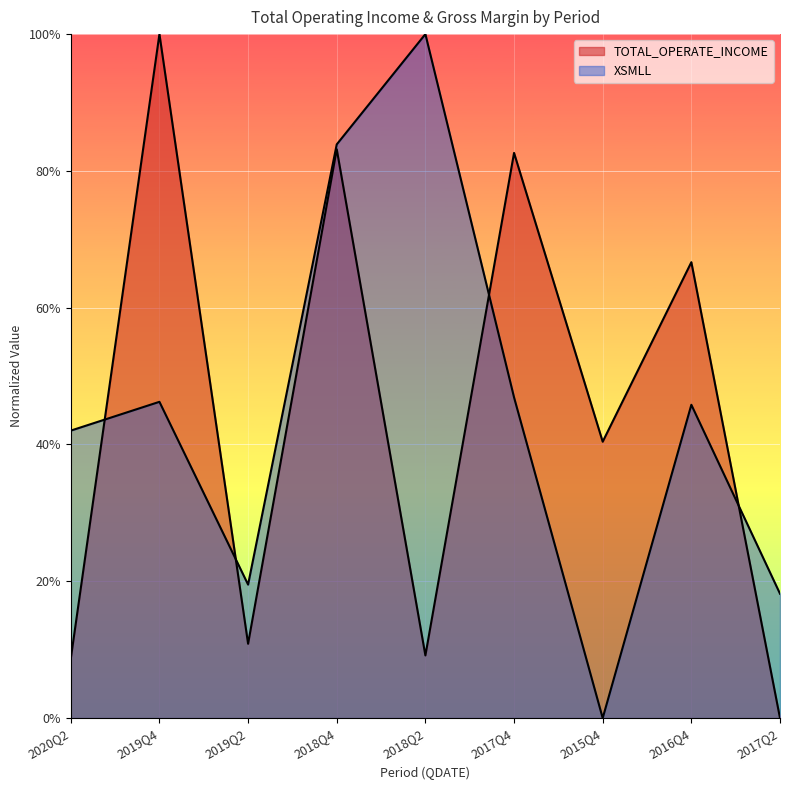

How many lines are shown in the chart?

2